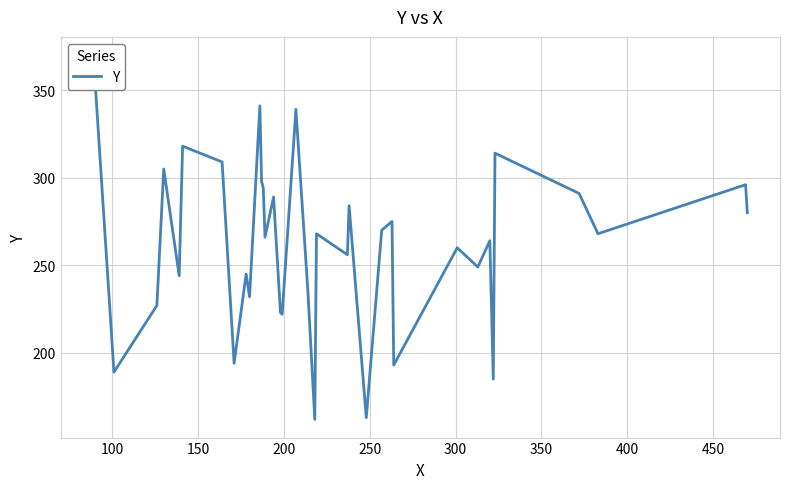

Is this an area chart (filled region under the line)?

No